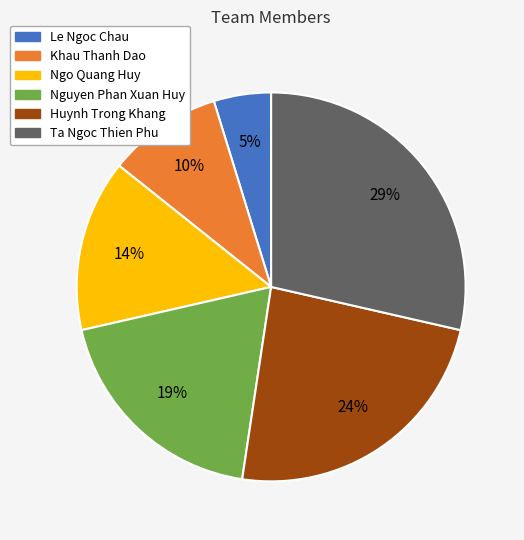

True or false: Ta Ngoc Thien Phu accounts for 36% of the total.

False